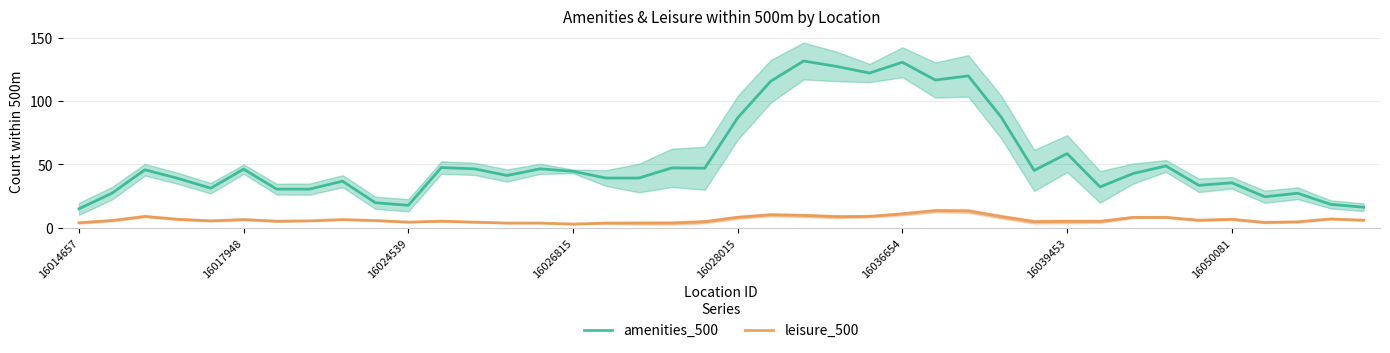

Which series has the largest range (max minus min)?

amenities_500